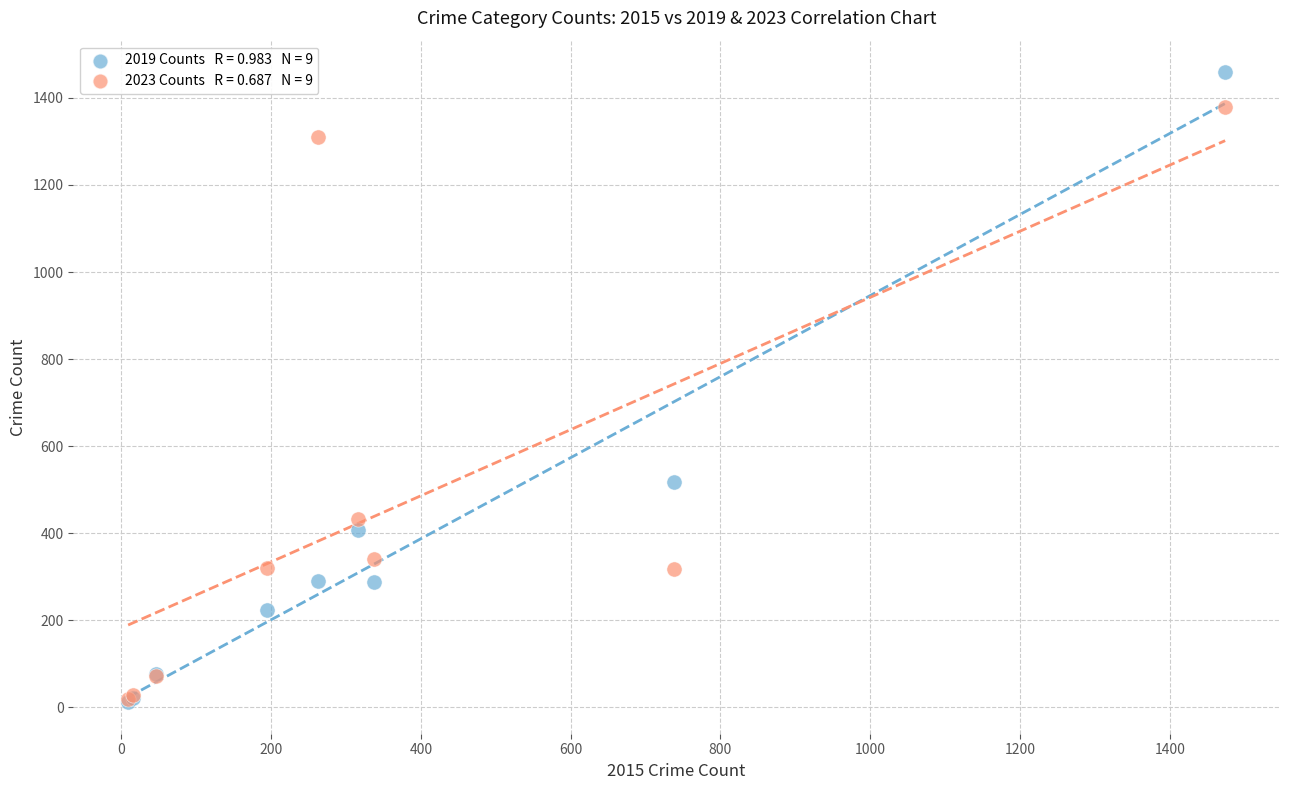

Across all series, what Y value is closest to 735?

517